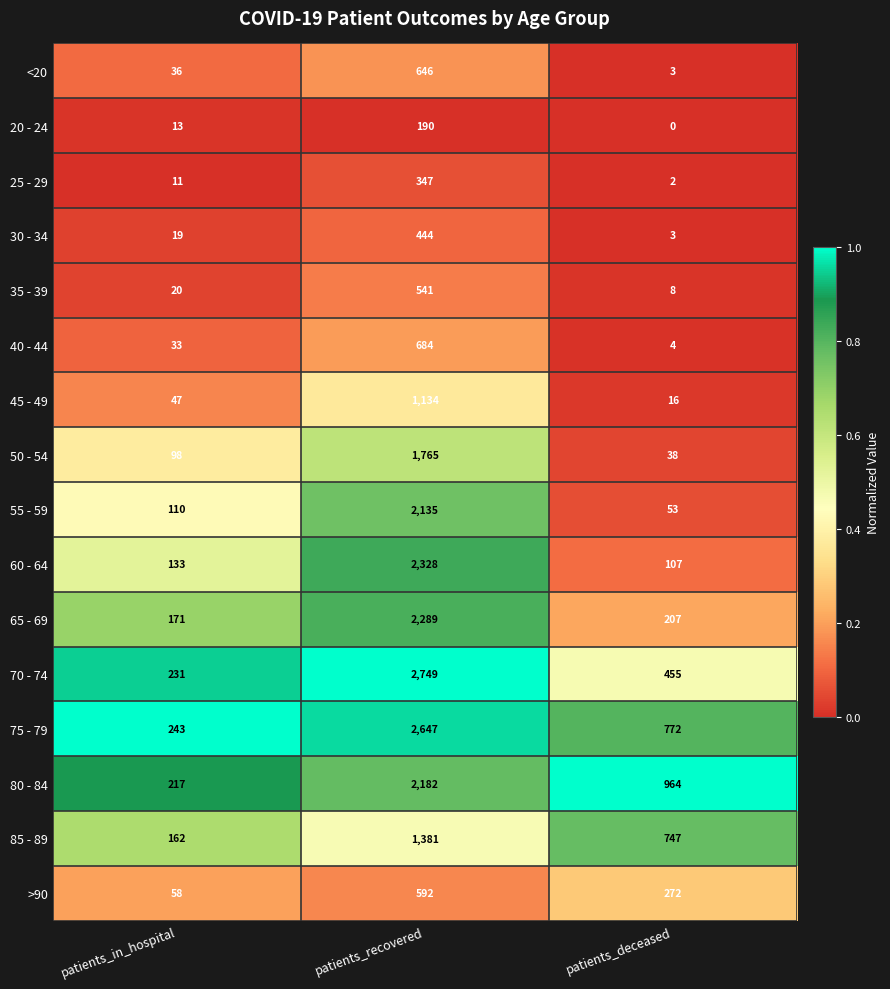

What value does the 20 - 24 series have at patients_in_hospital, to the nearest 5?

15